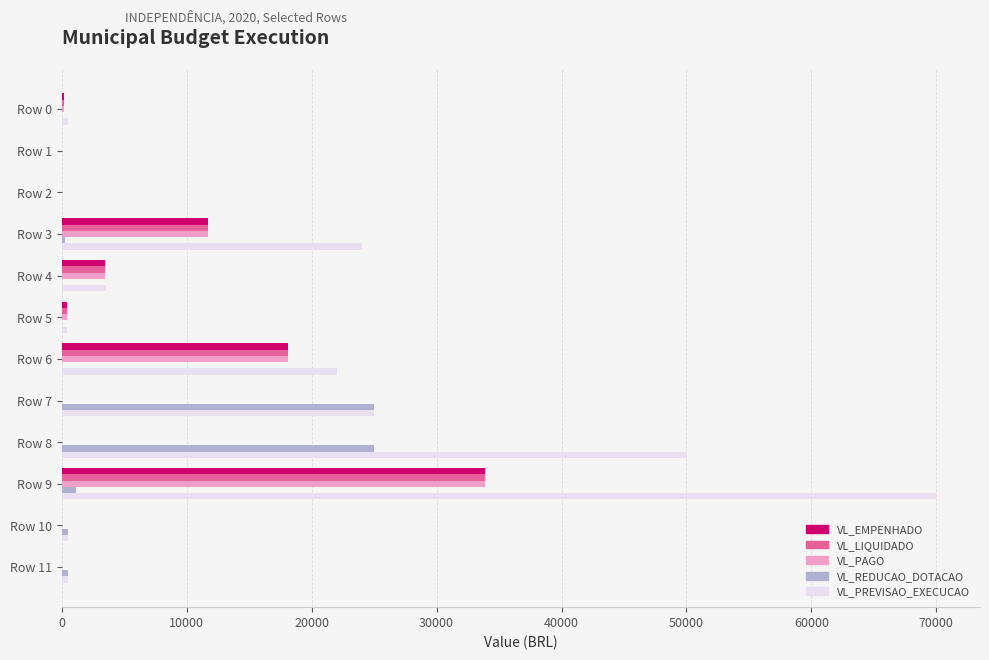

Where is VL_PAGO nearest to the value 16923?

Row 6